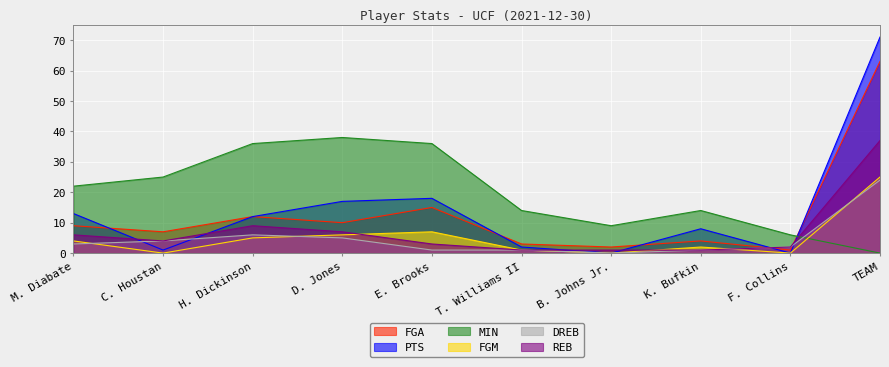

True or false: REB has more than 2 interior local peaks.

False